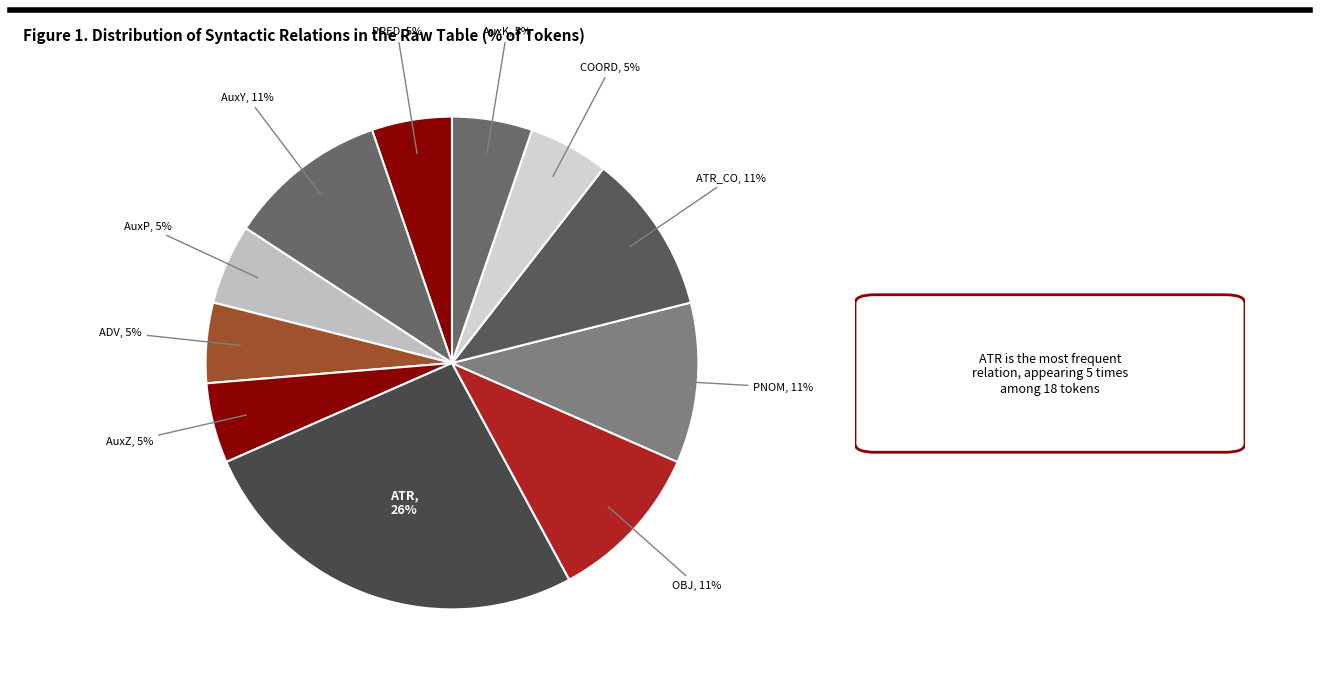

To the nearest percent, what is the average slice percentage?

9%